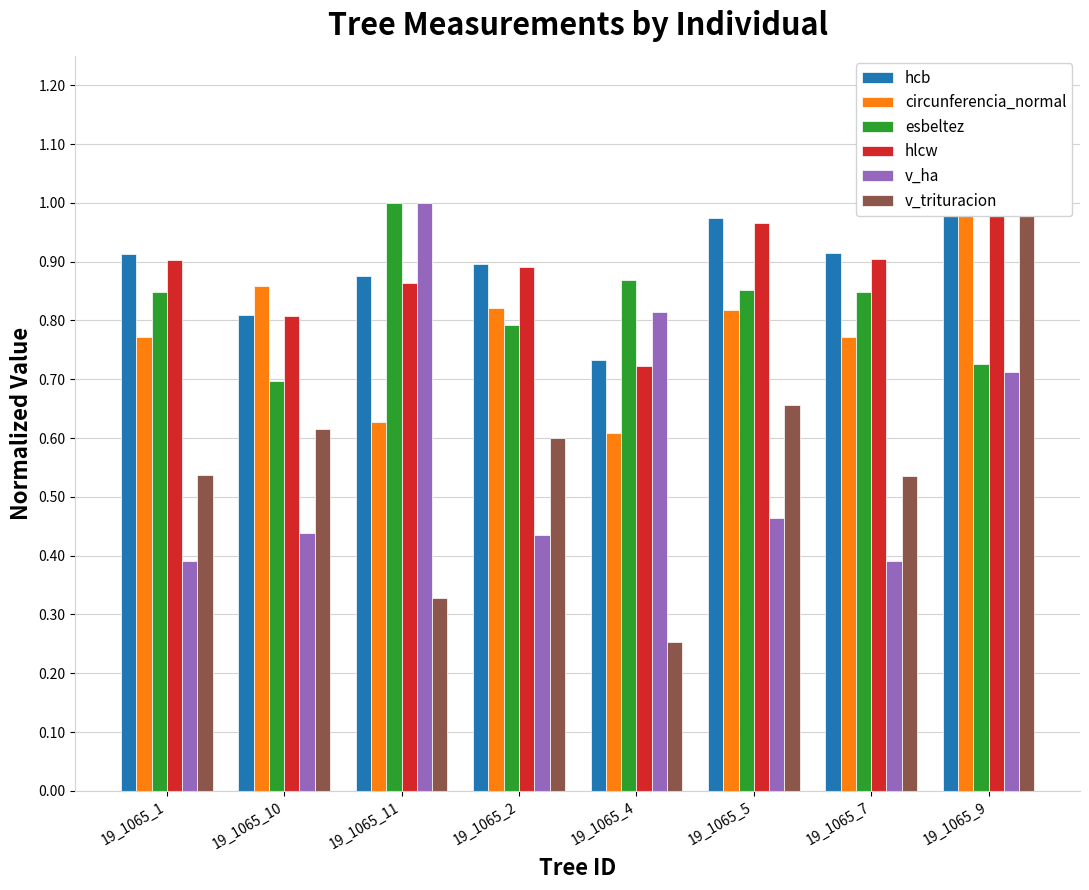

Rank the series at 19_1065_10 from lowest to highest value.

v_ha, v_trituracion, esbeltez, hlcw, hcb, circunferencia_normal